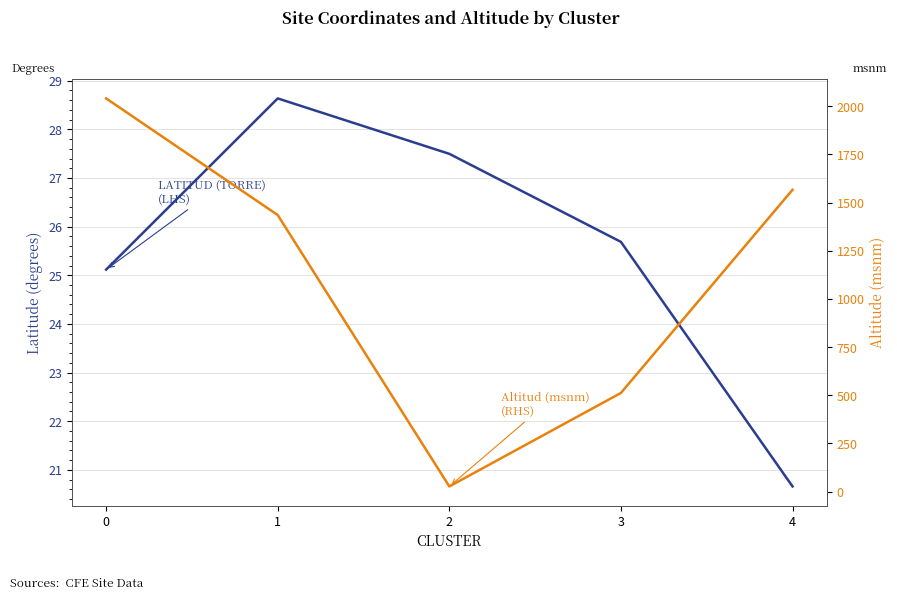

True or false: LATITUD (TORRE) has more than 1 points higher than both neighbors.

False